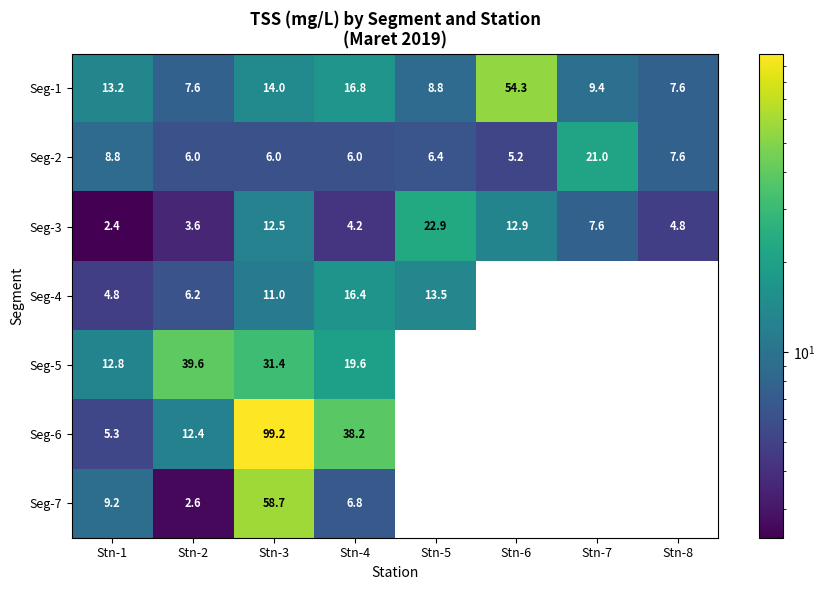

Is it true that Seg-6 equals 12.4 at Stn-2?

True